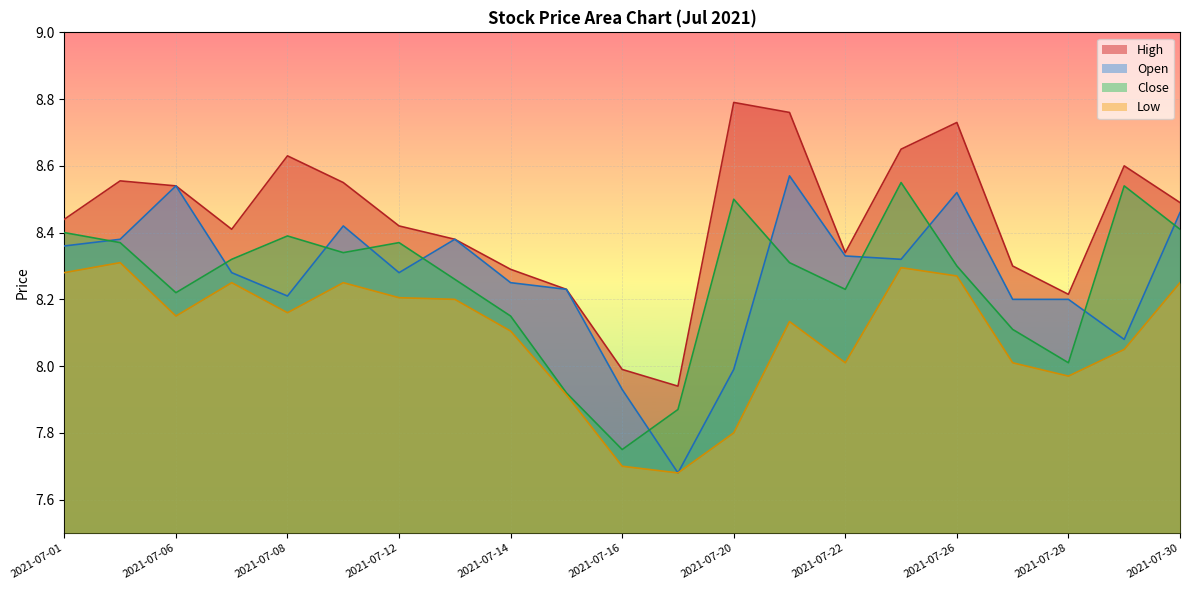

What value does the Low series have at 2021-07-12?

8.2